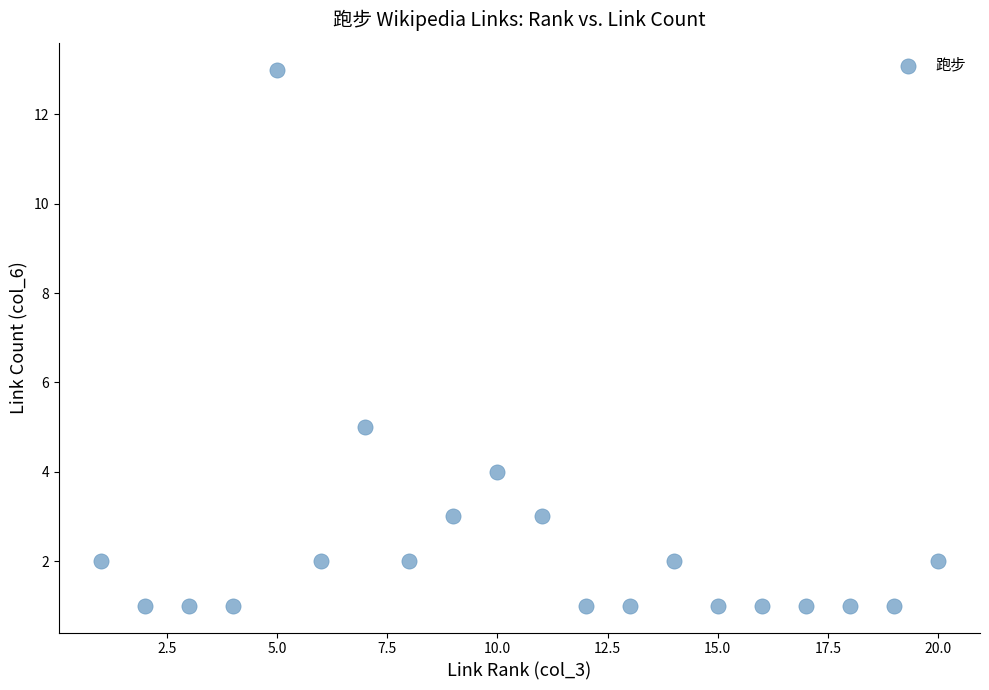

What is the range of Y values (max minus min)?

12